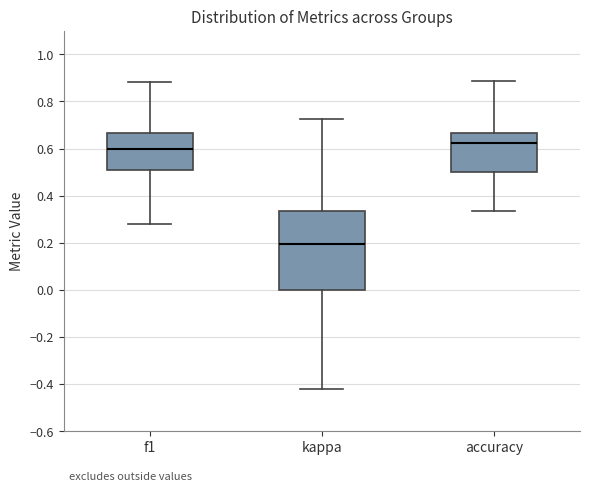

Which box has the lowest median line?

kappa